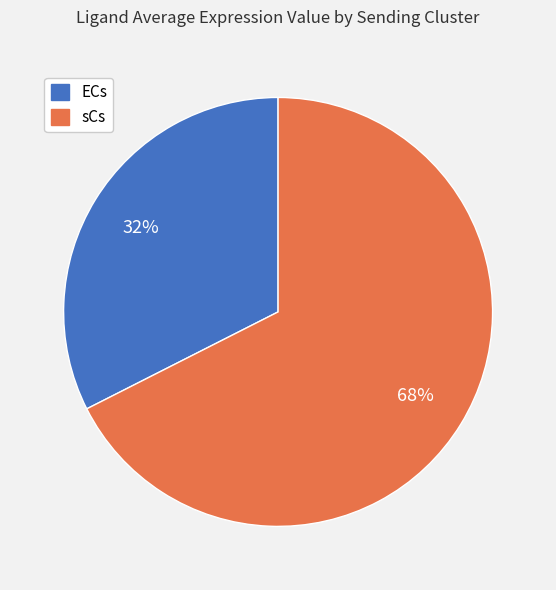

Rank the categories by value from highest to lowest.

sCs, ECs